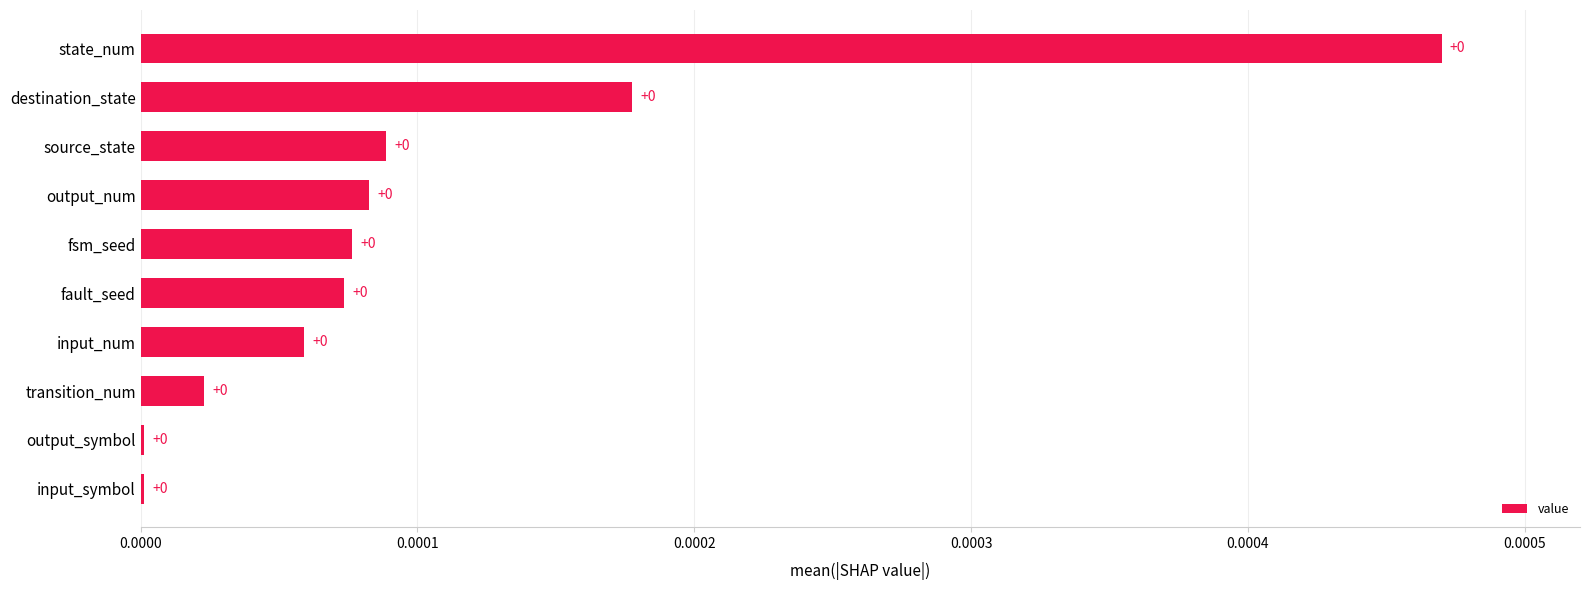

True or false: the data shows 0.0 at destination_state.

True